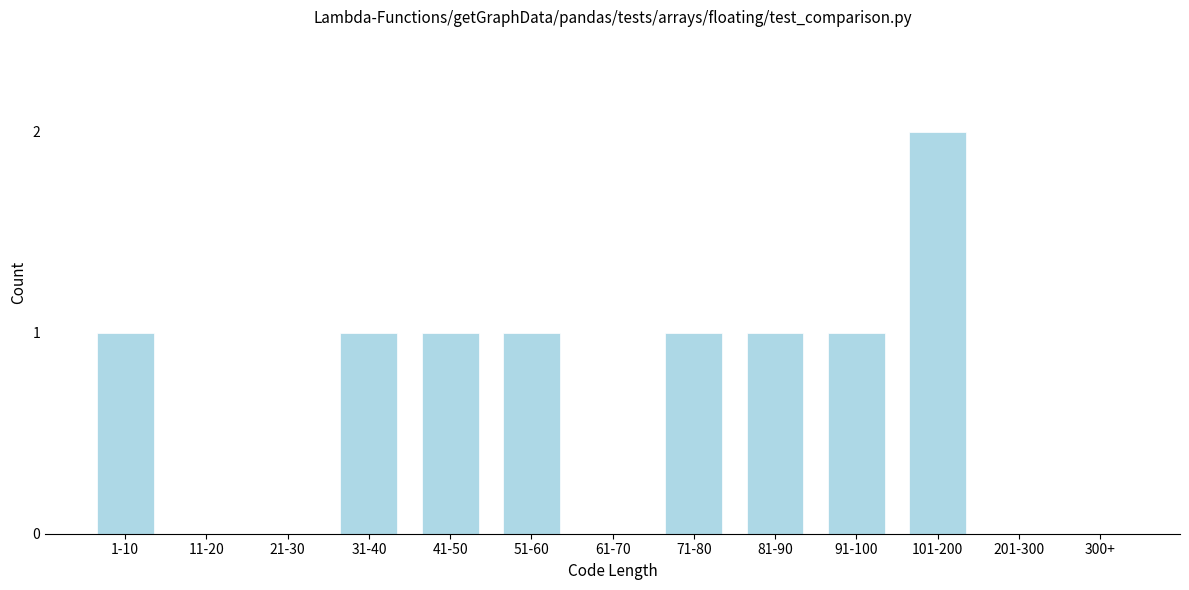

Reading left to right, transcribe all the data shown in this chart.

1-10=1	11-20=0	21-30=0	31-40=1	41-50=1	51-60=1	61-70=0	71-80=1	81-90=1	91-100=1	101-200=2	201-300=0	300+=0